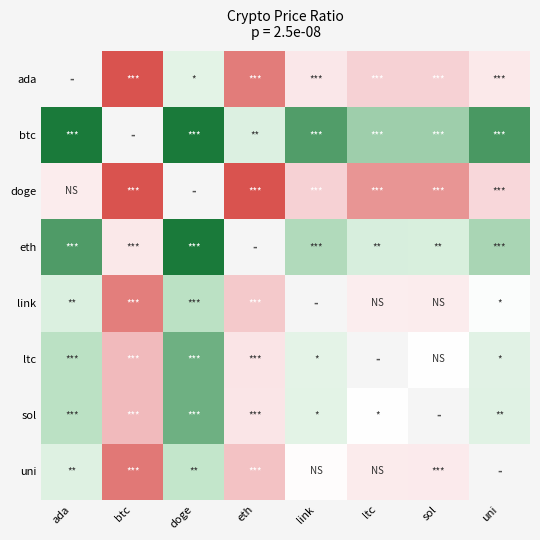

Is the value of ltc at eth greater than the value of sol at link?

No